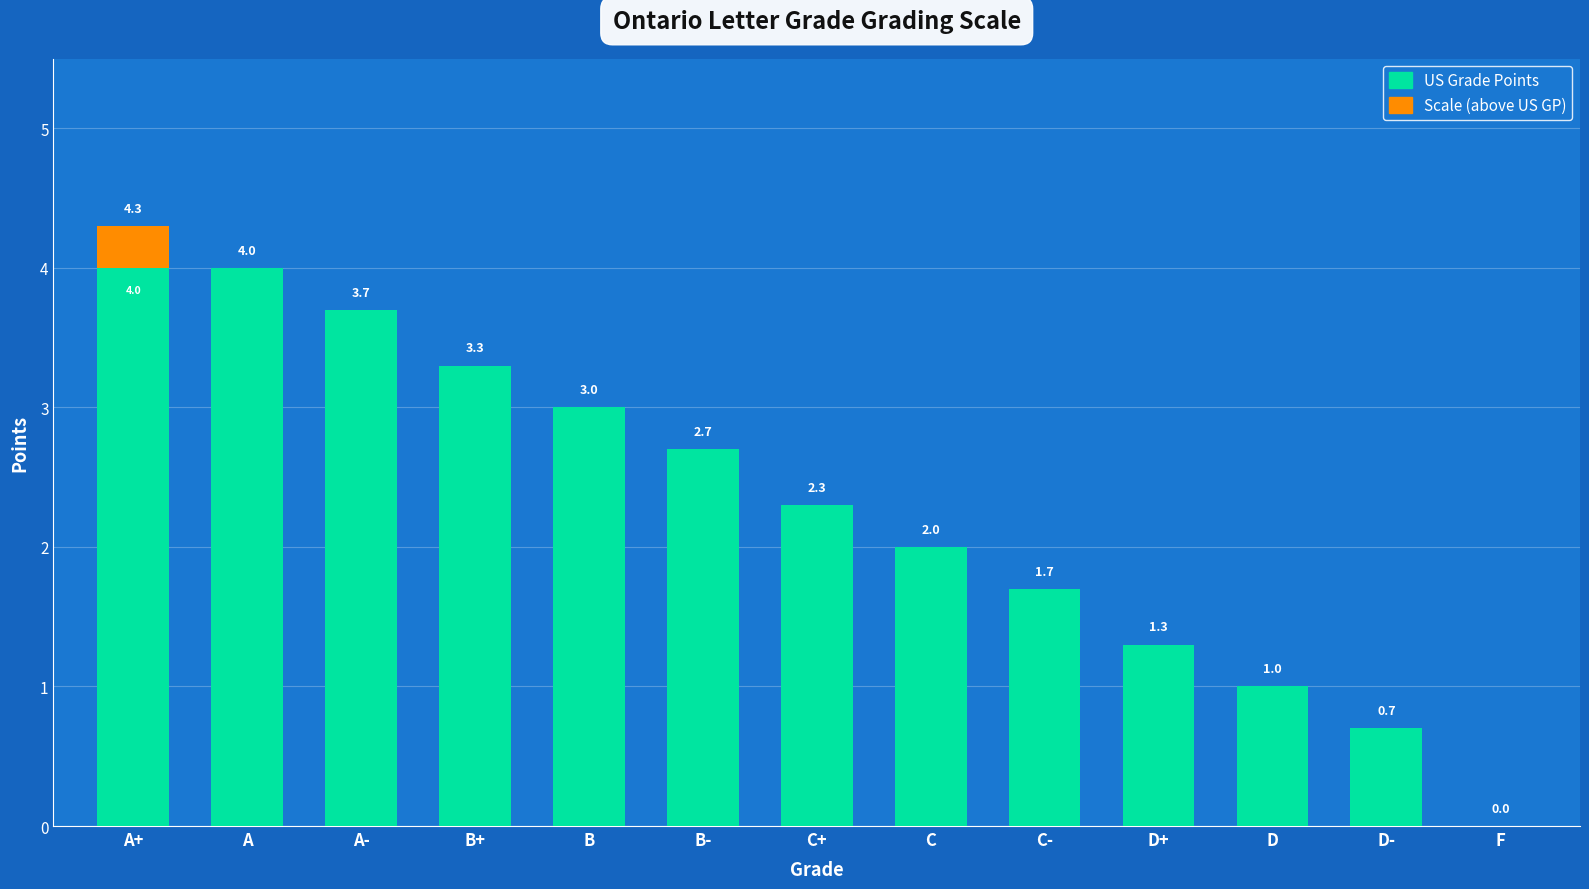

What is the total value across all series at C+?

2.3